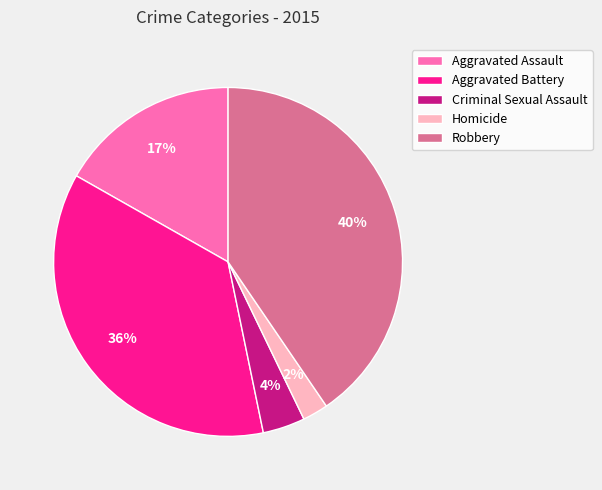

Combined, do Aggravated Battery and Robbery account for over 50%?

Yes